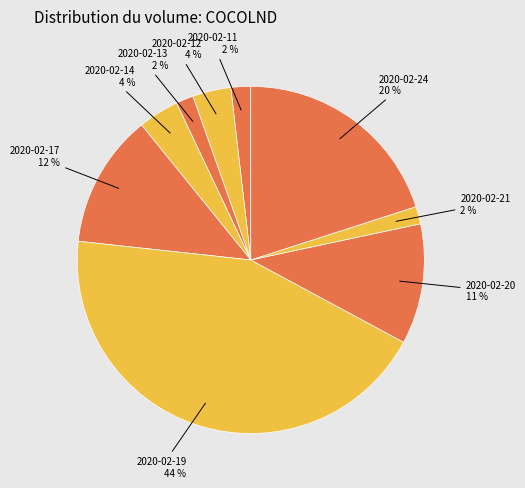

The 2020-02-24 slice represents 5% of the pie. True or false?

False